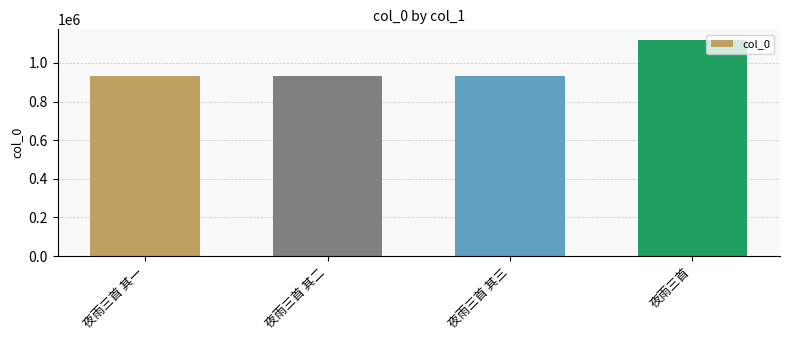

What is the sum of all values?

3915218